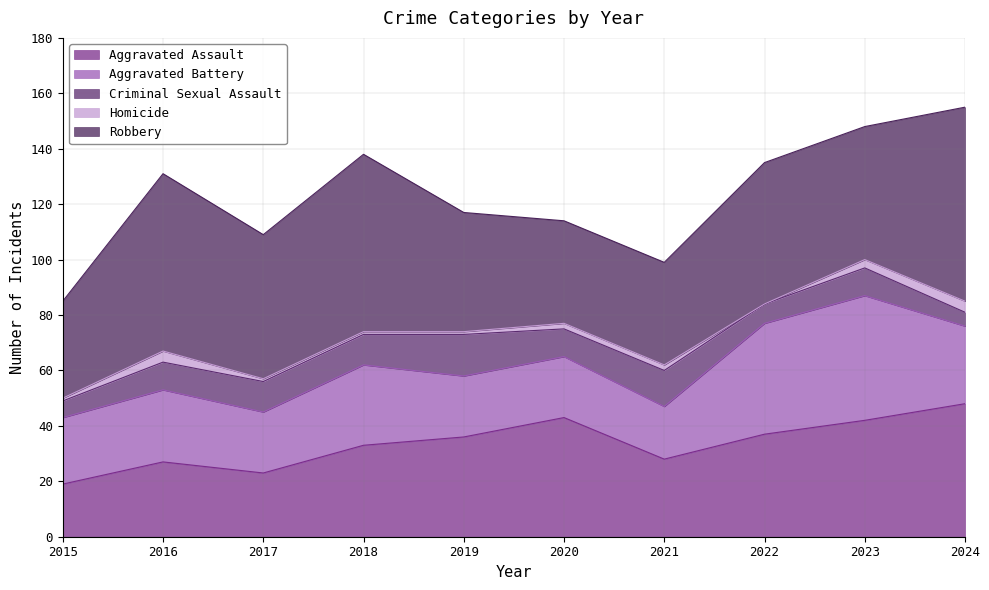

At which label does Homicide first exceed 2?

2016